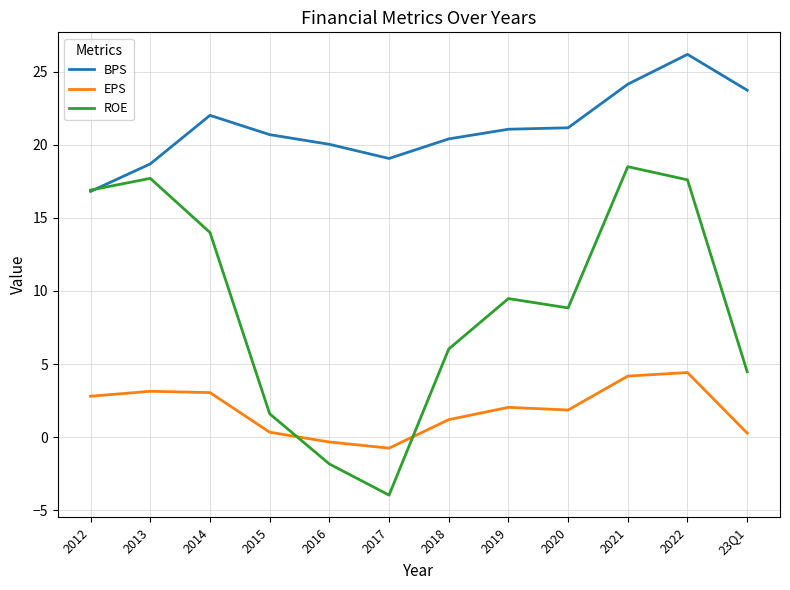

What position from the right is 2013?

11